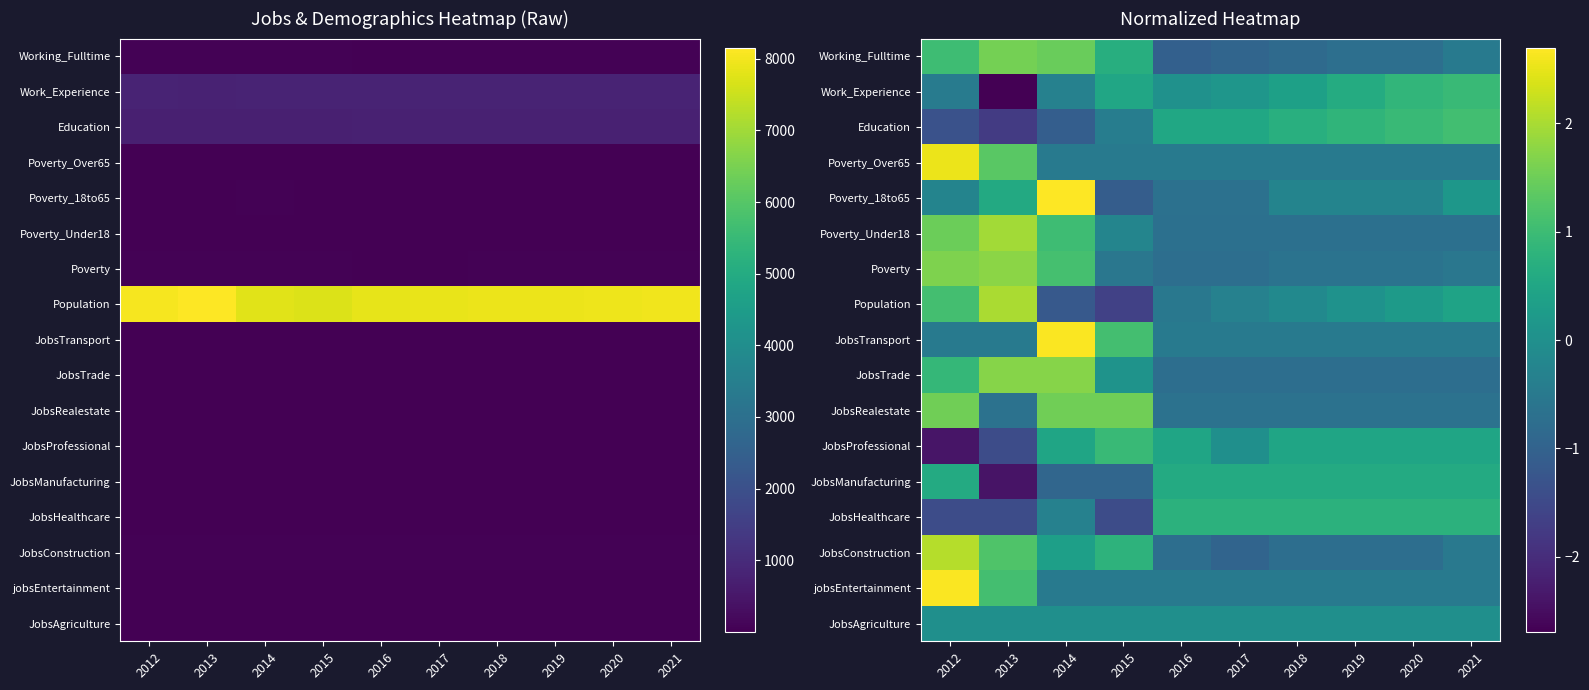

What is the total value across all series at 2015?

-1.6